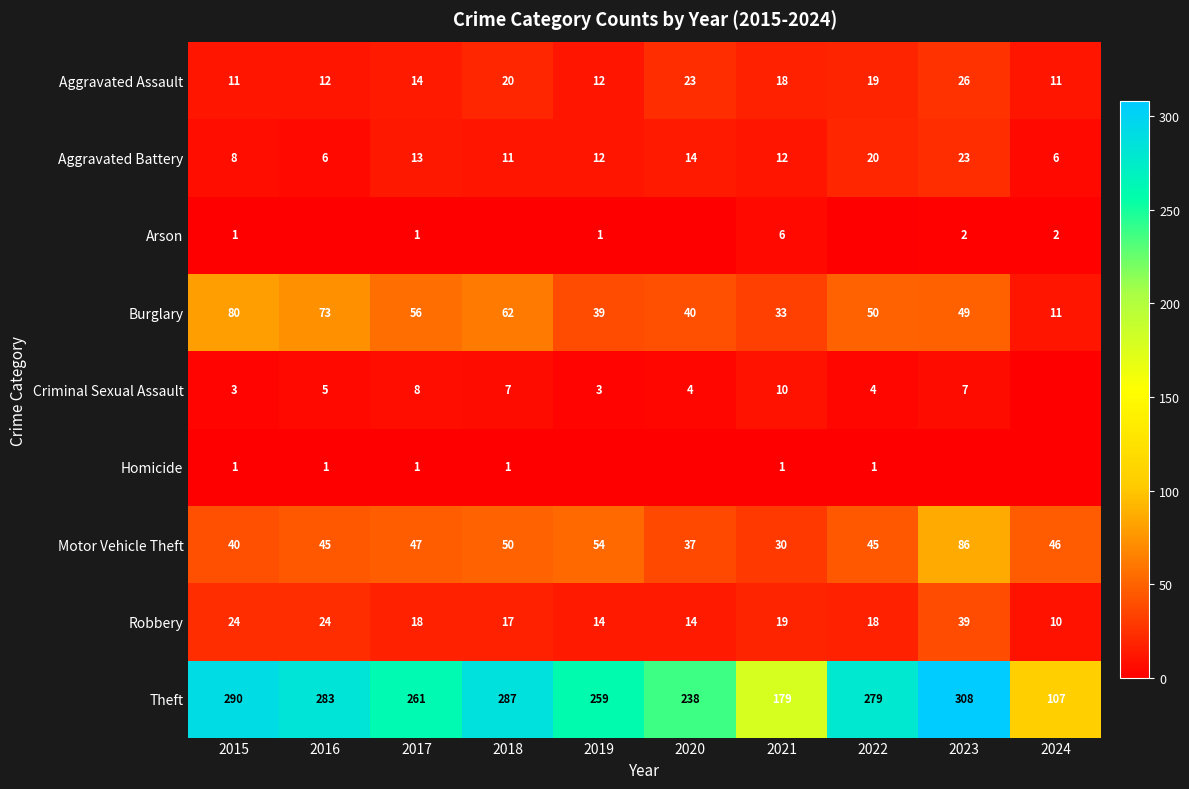

What value does the Aggravated Battery series have at 2015, to the nearest 10?

10